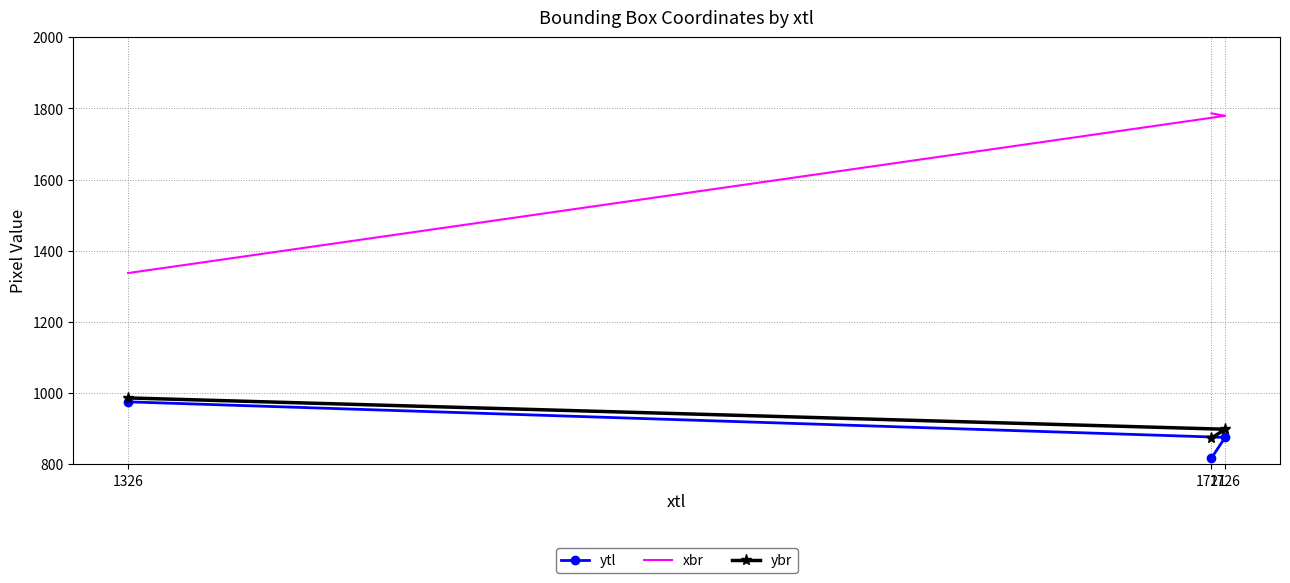

The xbr series shows 1337 at 1326. True or false?

True